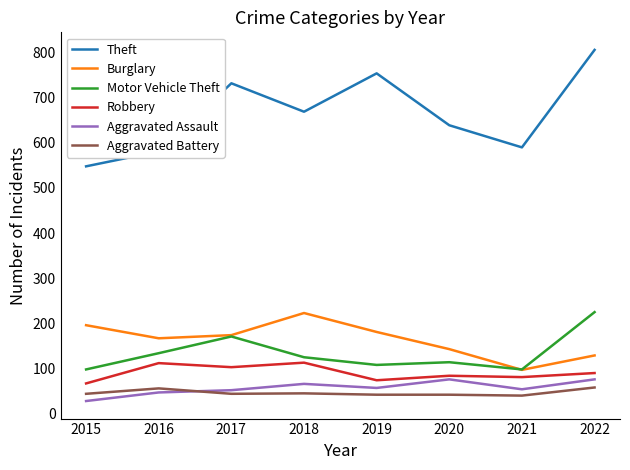

What are all the series names shown in the legend?

Theft, Burglary, Motor Vehicle Theft, Robbery, Aggravated Assault, Aggravated Battery